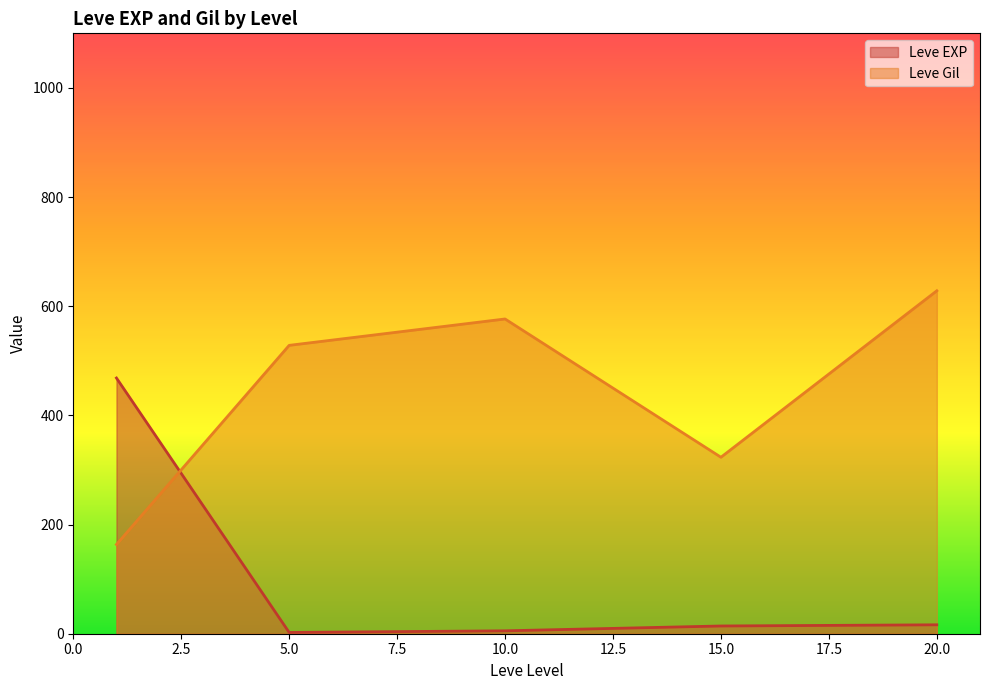

List the series in order of their peak value, lowest first.

Leve EXP, Leve Gil